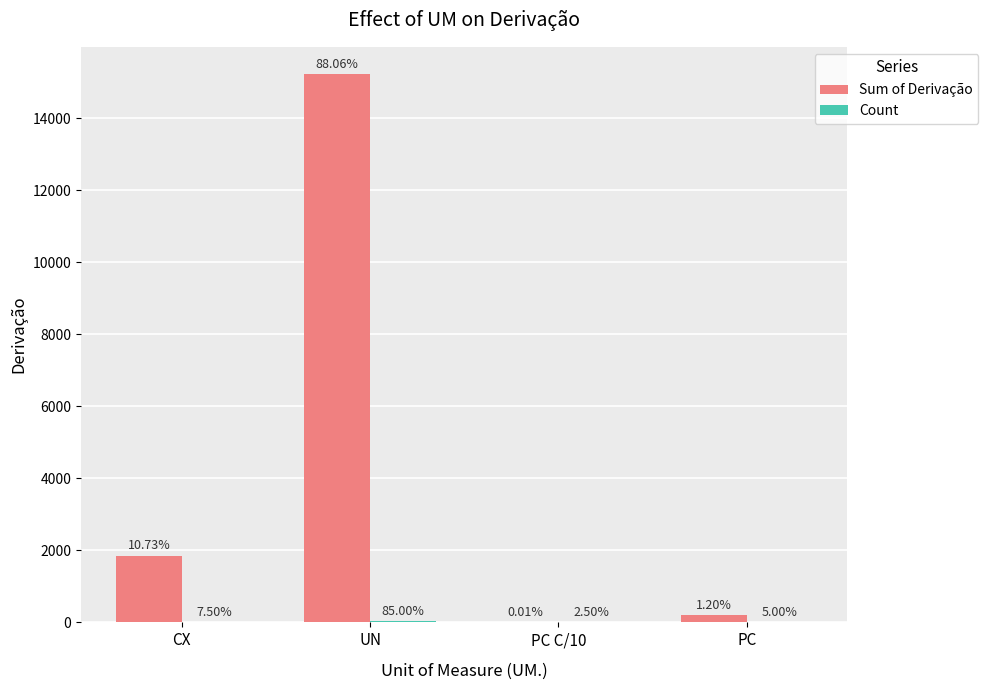

Where is Count nearest to the value 17?

CX